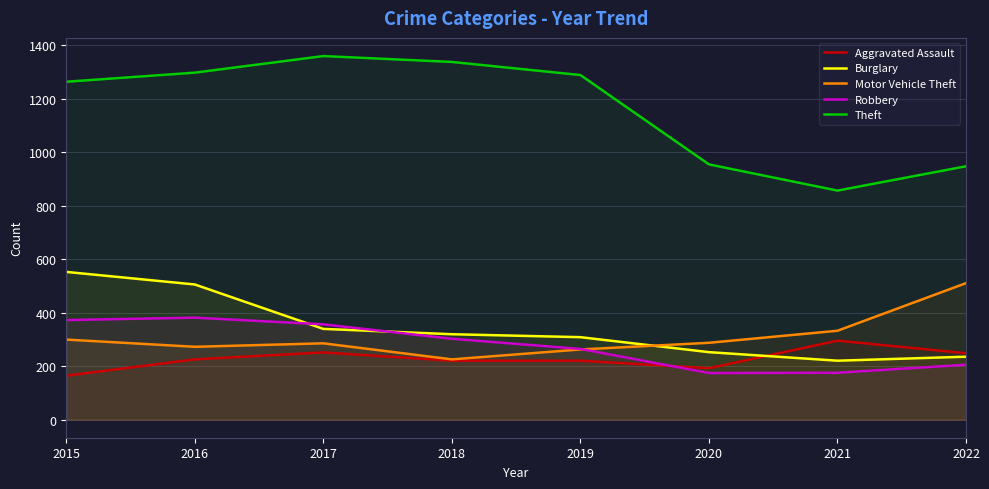

At which category is the sum across all series the highest?

2016